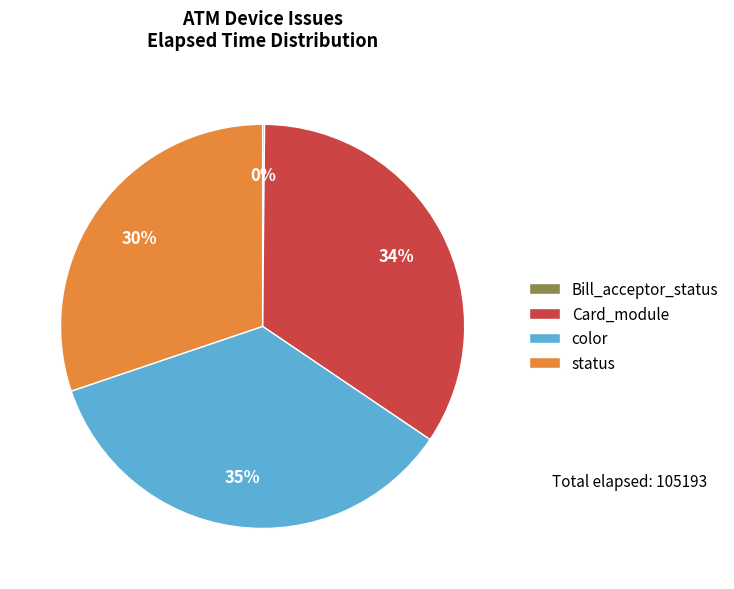

To the nearest percent, what portion does color represent?

35%